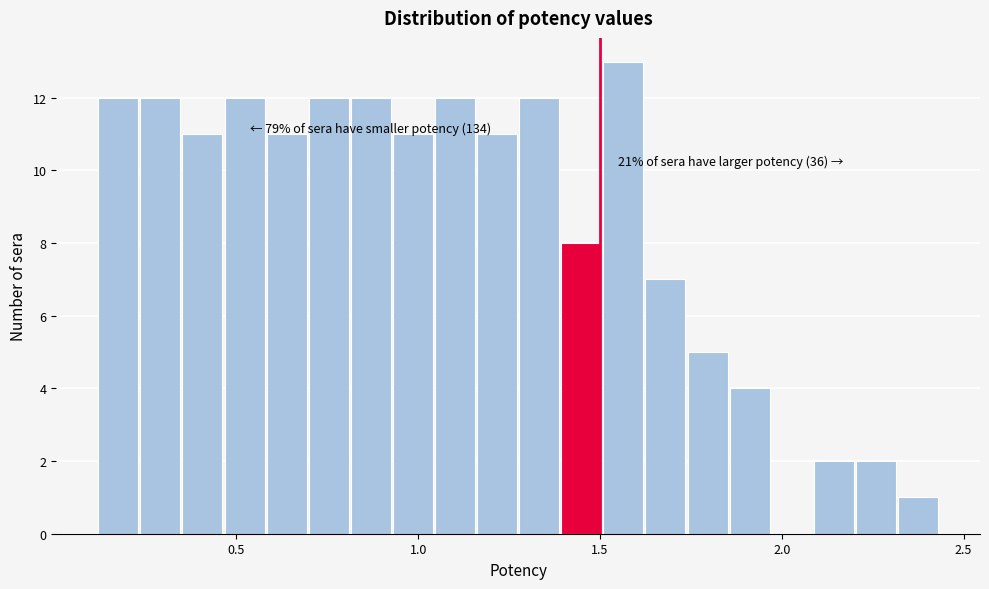

Around what value on the x-axis is the tallest bar? Give the approximate position of its centre, as read against the axis.

1.55